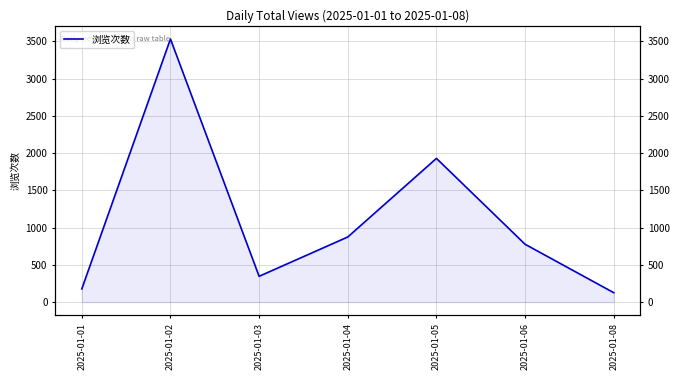

What is the average value?

1109